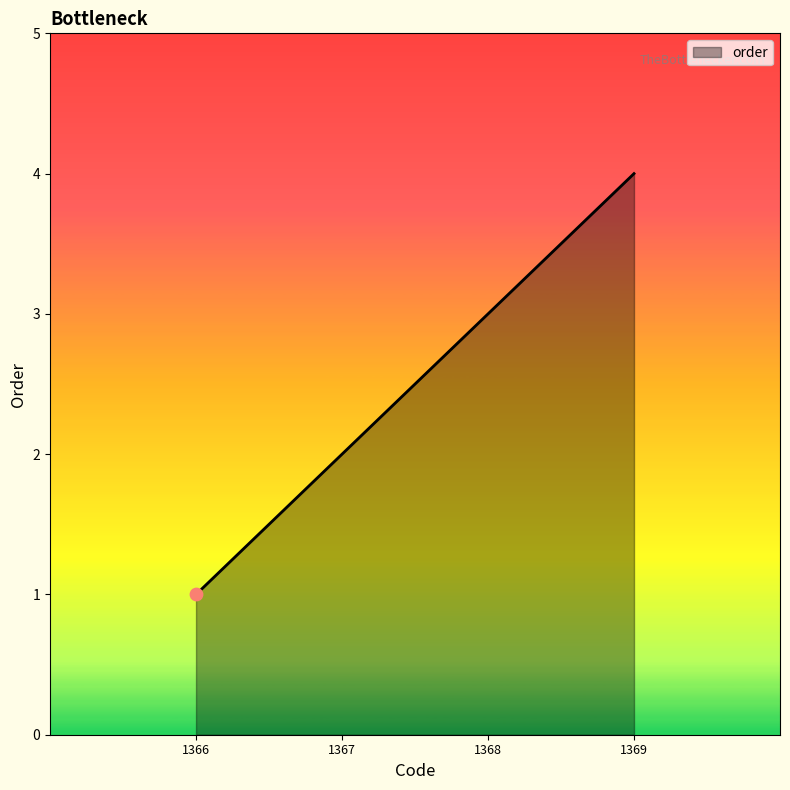

Between 1368 and 1369, which is larger?

1369